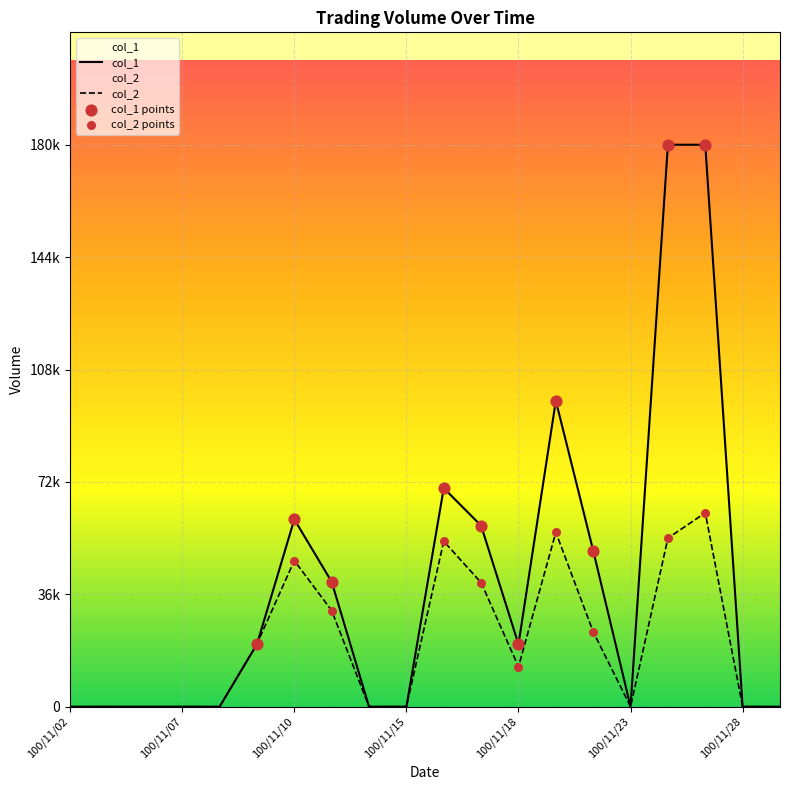

Is the value of col_2 at 100/11/09 greater than the value of col_1 at 100/11/02?

Yes